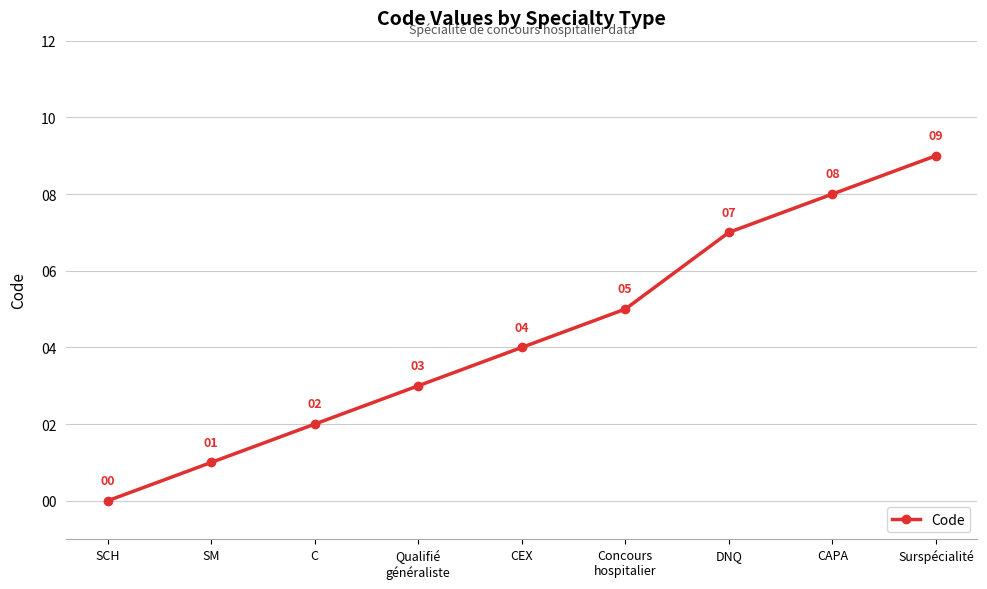

True or false: the data shows 7 at DNQ.

True